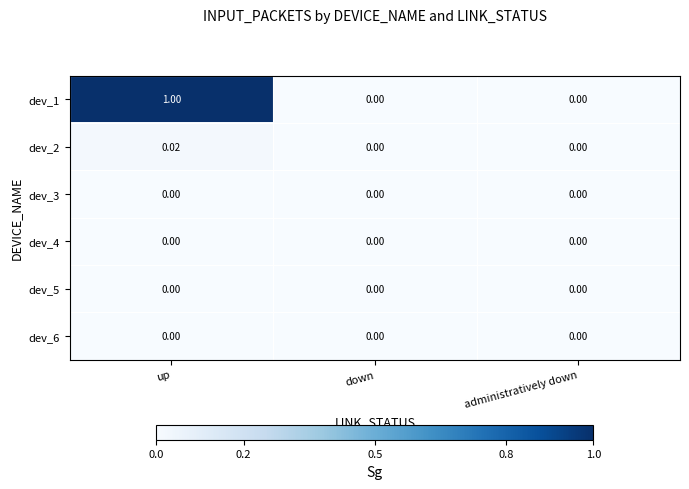

How many data points in dev_2 are above 0?

1